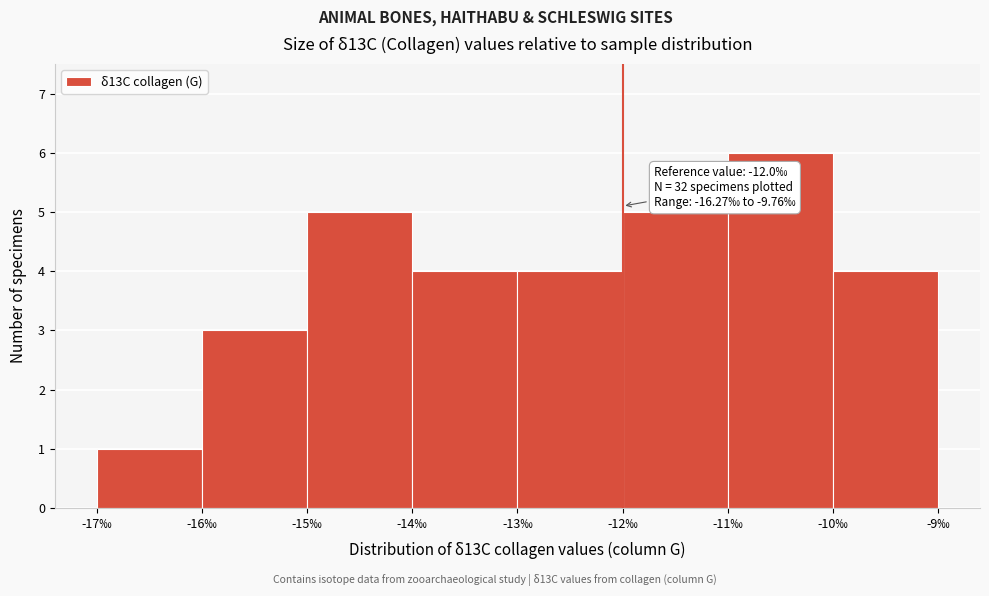

Which range on the x-axis has the tallest bar?

-11 to -10